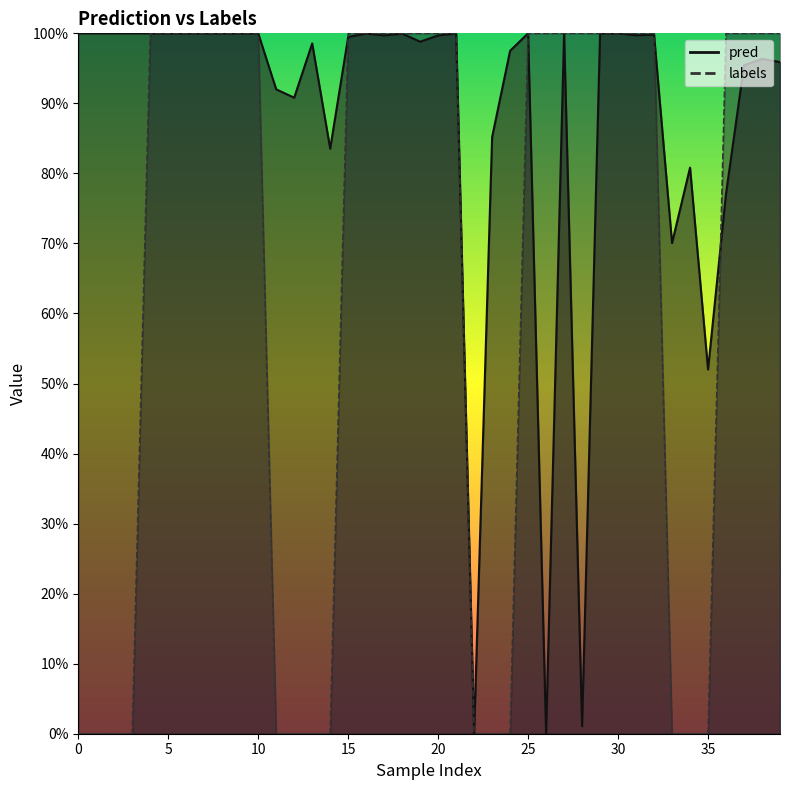

How many data points does each series have?

40